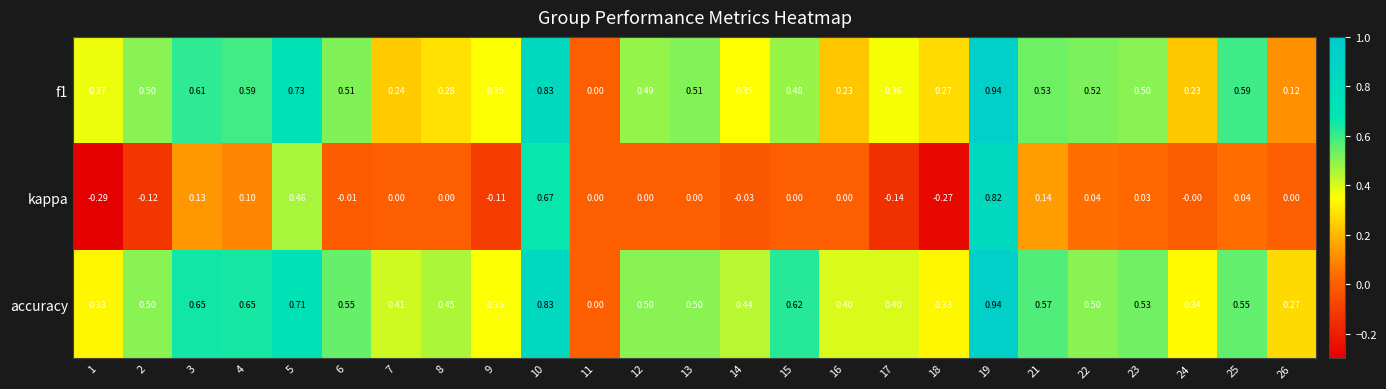

At 8, list the series in order from smallest to largest.

kappa, f1, accuracy